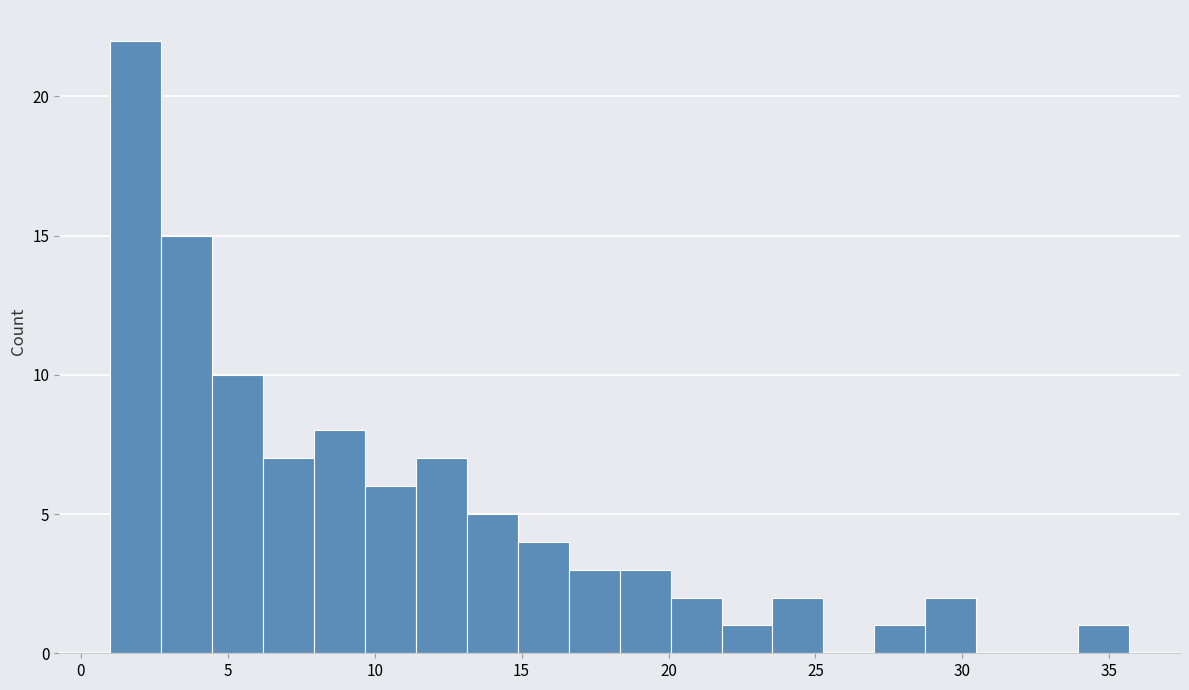

Read against the x-axis, roughly where is the centre of the tallest bar?

2.0